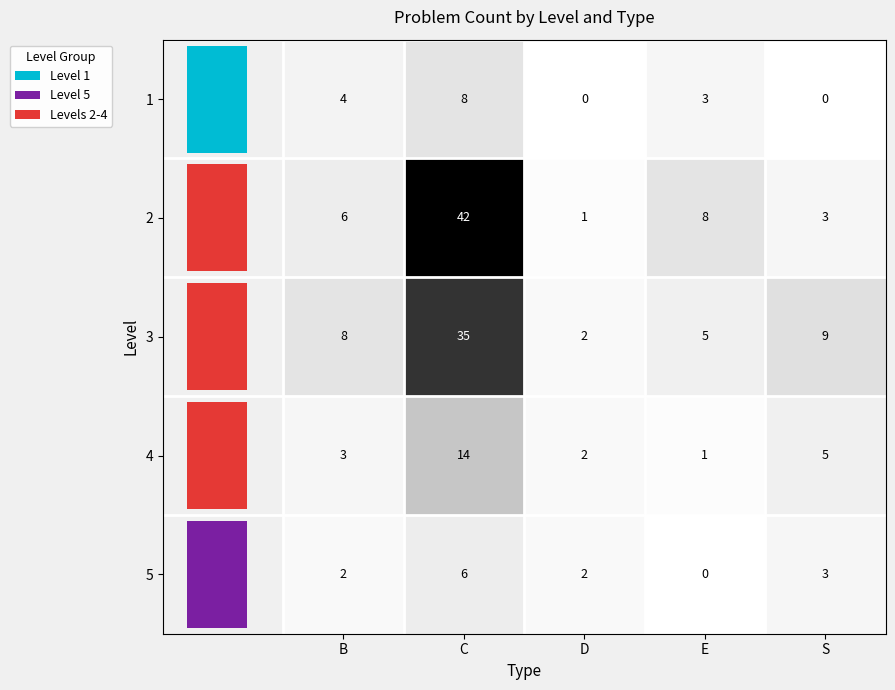

What is the sum of all 2 values?

60